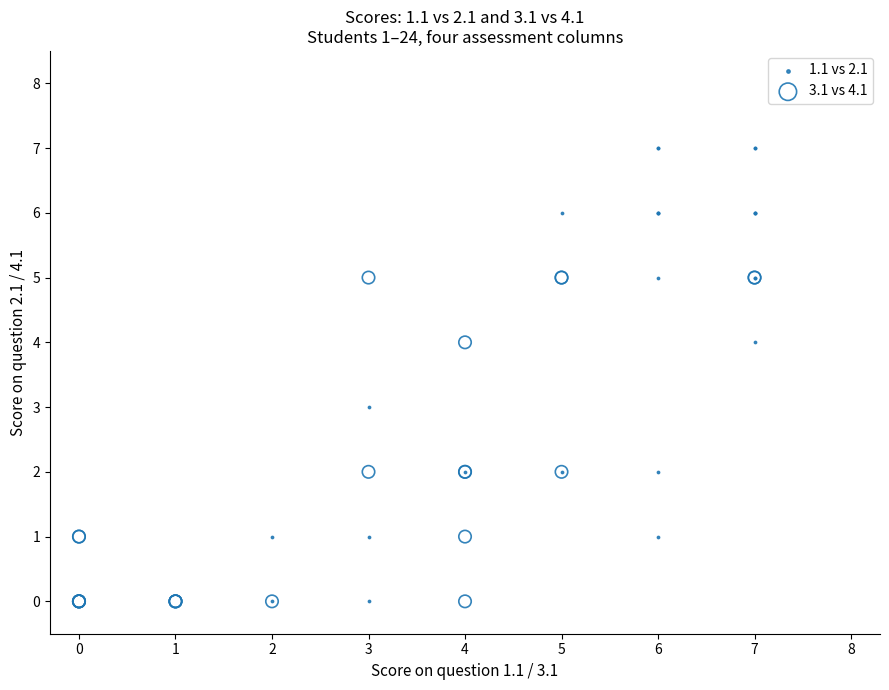

Which series reaches the maximum Y coordinate?

1.1 vs 2.1